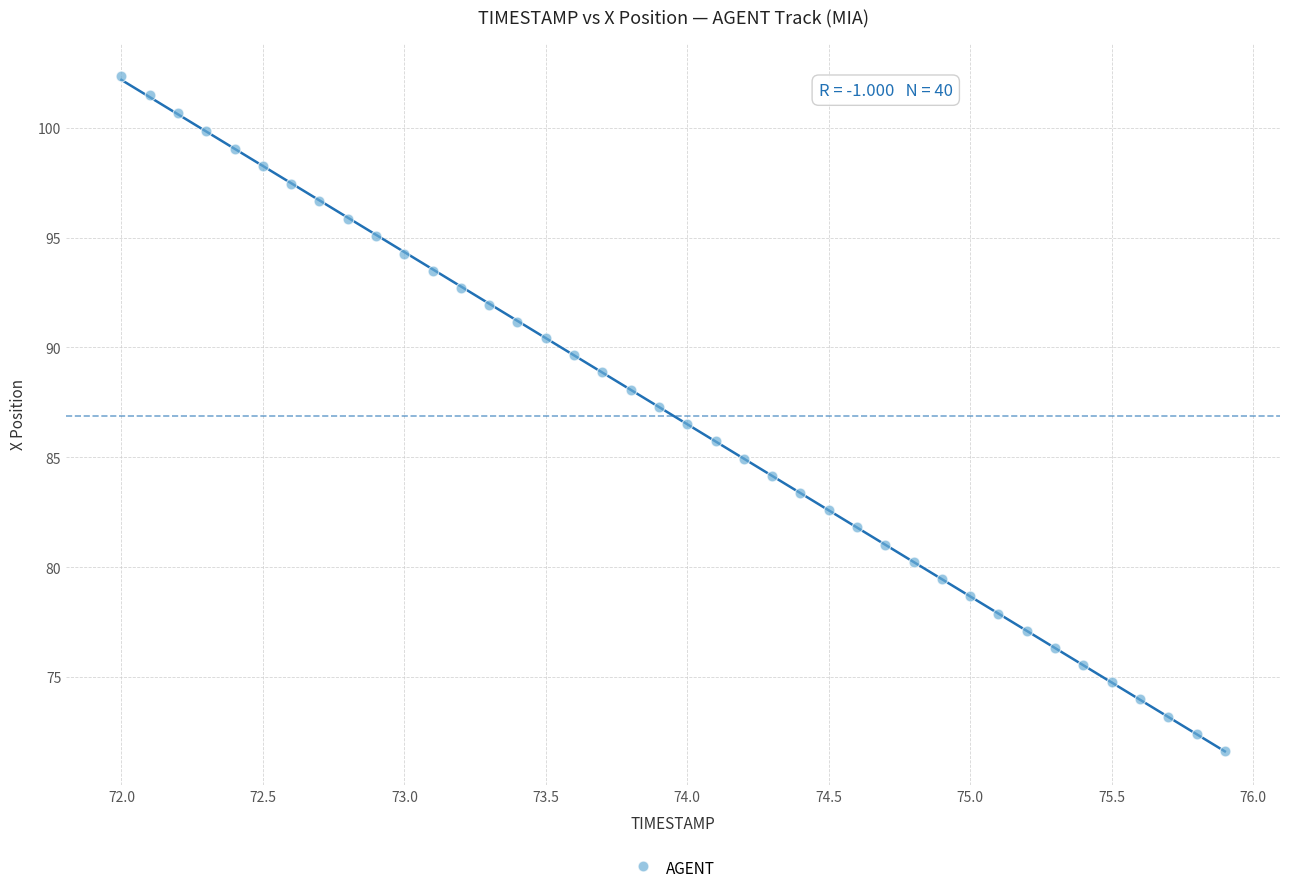

What is the range of Y values (max minus min)?

30.7